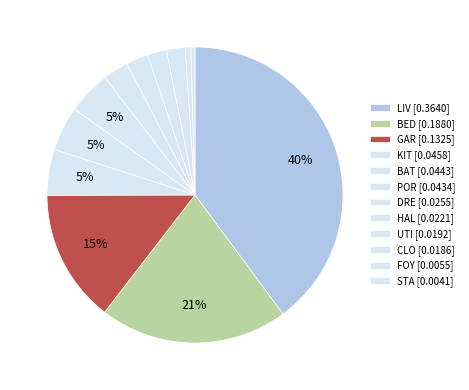

How many segments does this pie chart have?

12